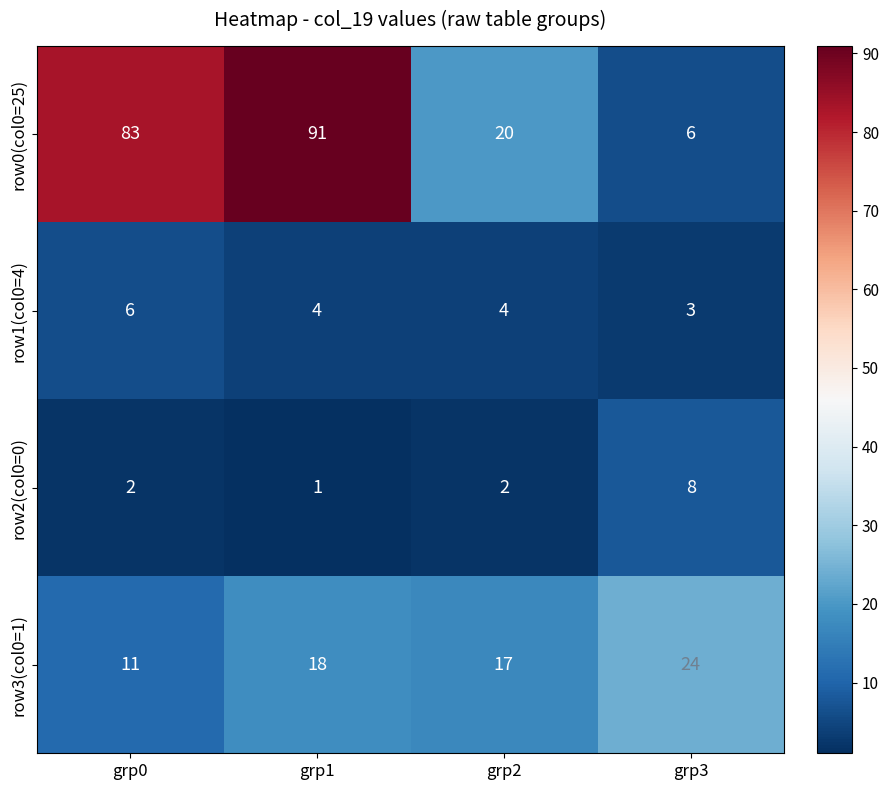

True or false: row3(col0=1) has a value of 40 at grp3.

False